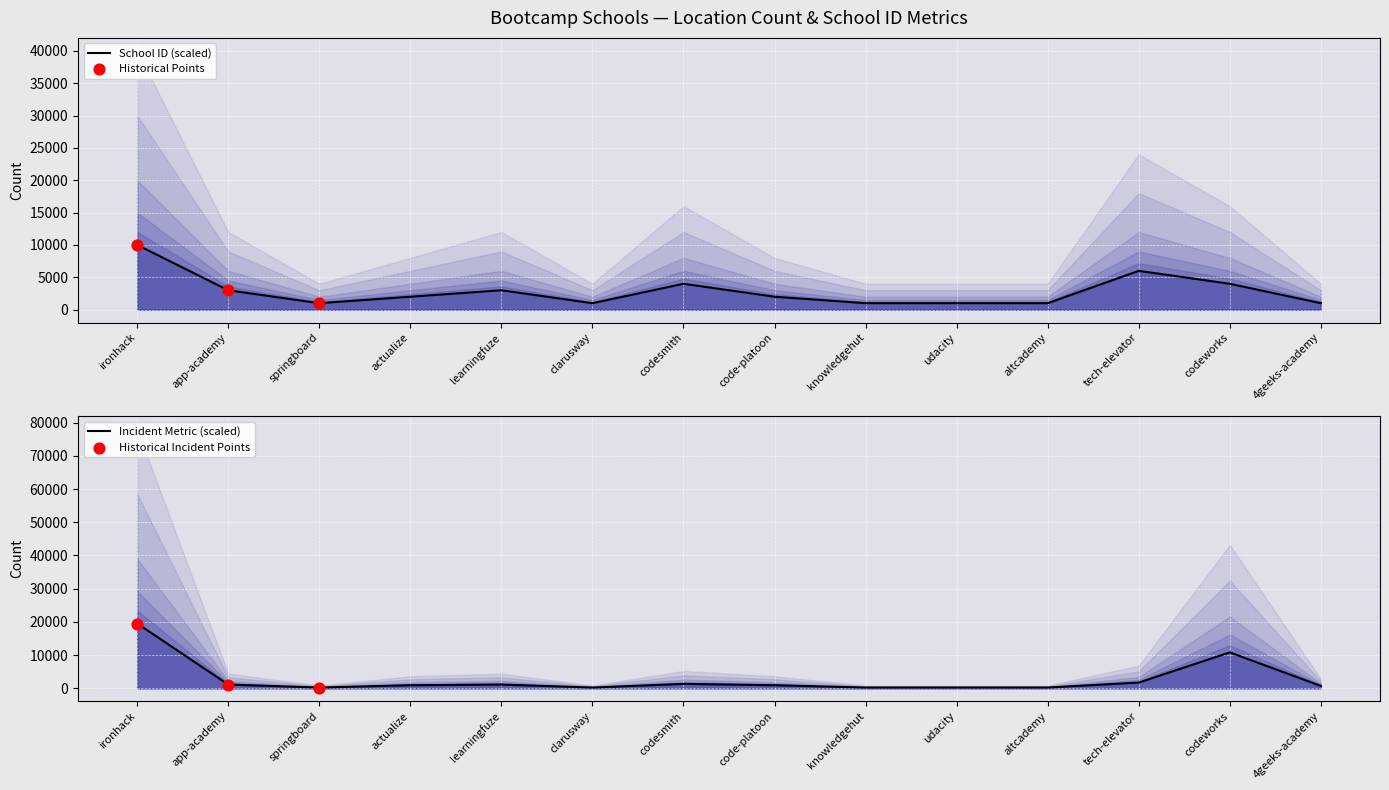

Is the value of avg_country_id at clarusway greater than the value of location_count at ironhack?

No